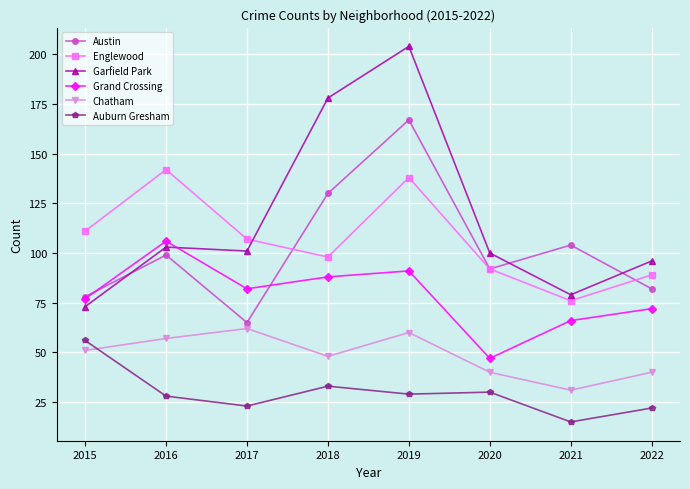

True or false: Austin and Garfield Park intersect in this chart.

True